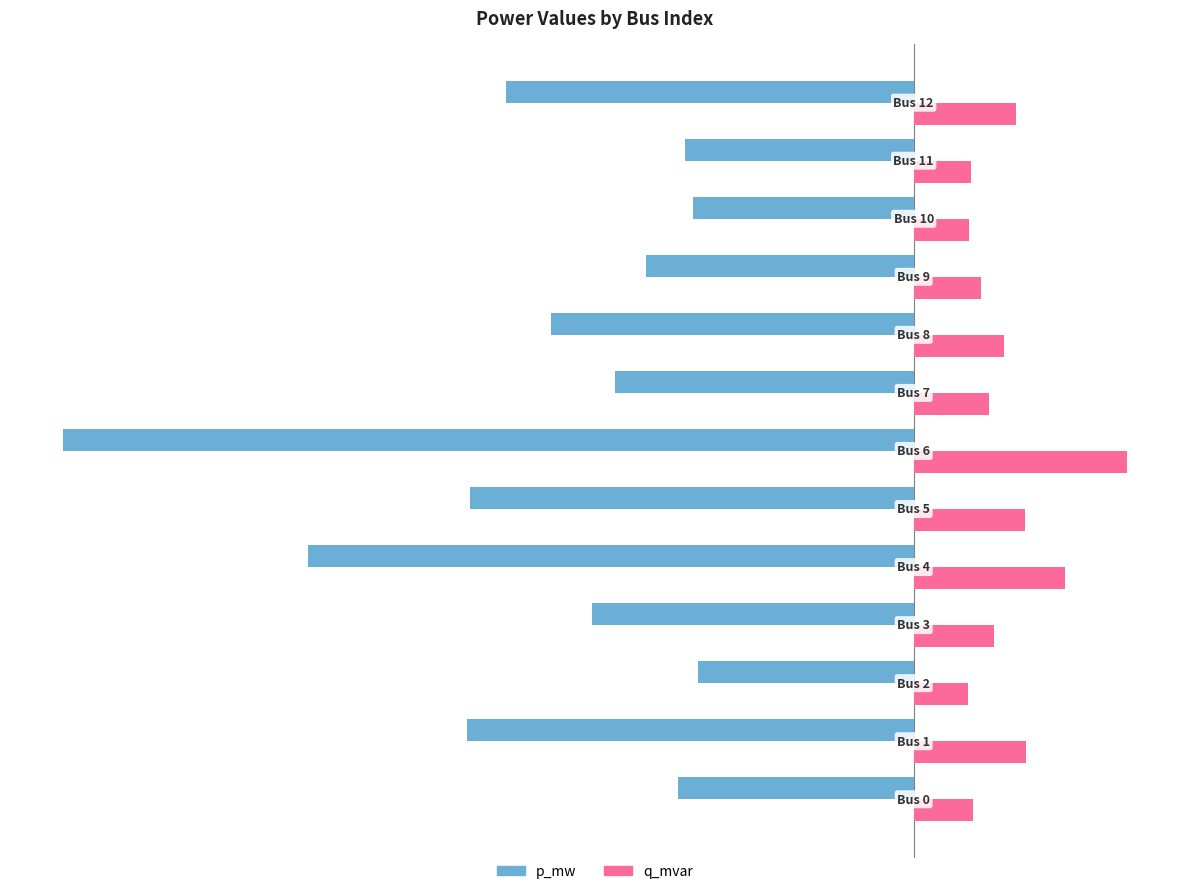

Which series has the largest total across all categories?

q_mvar